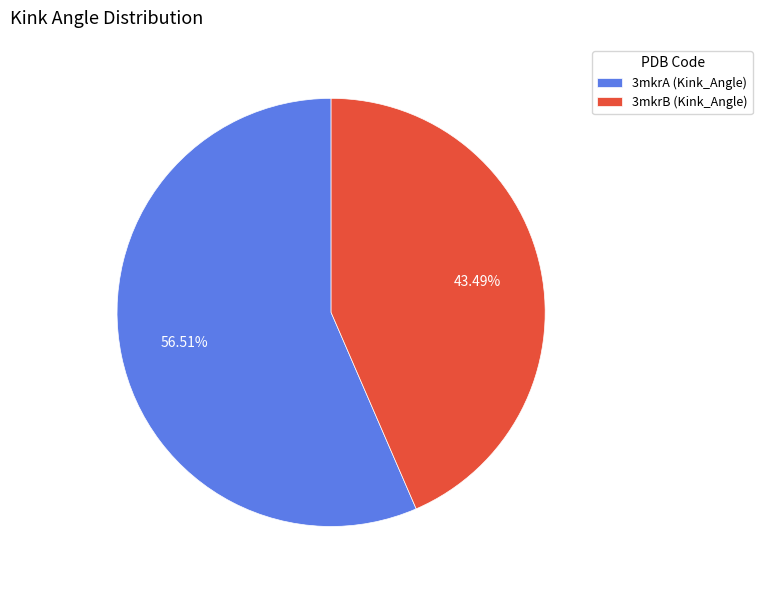

Which slice represents more than half of the pie?

3mkrA